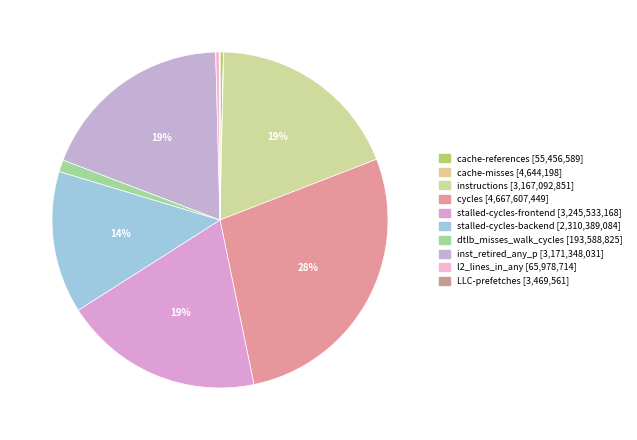

Which category has the smallest portion of the pie?

LLC-prefetches